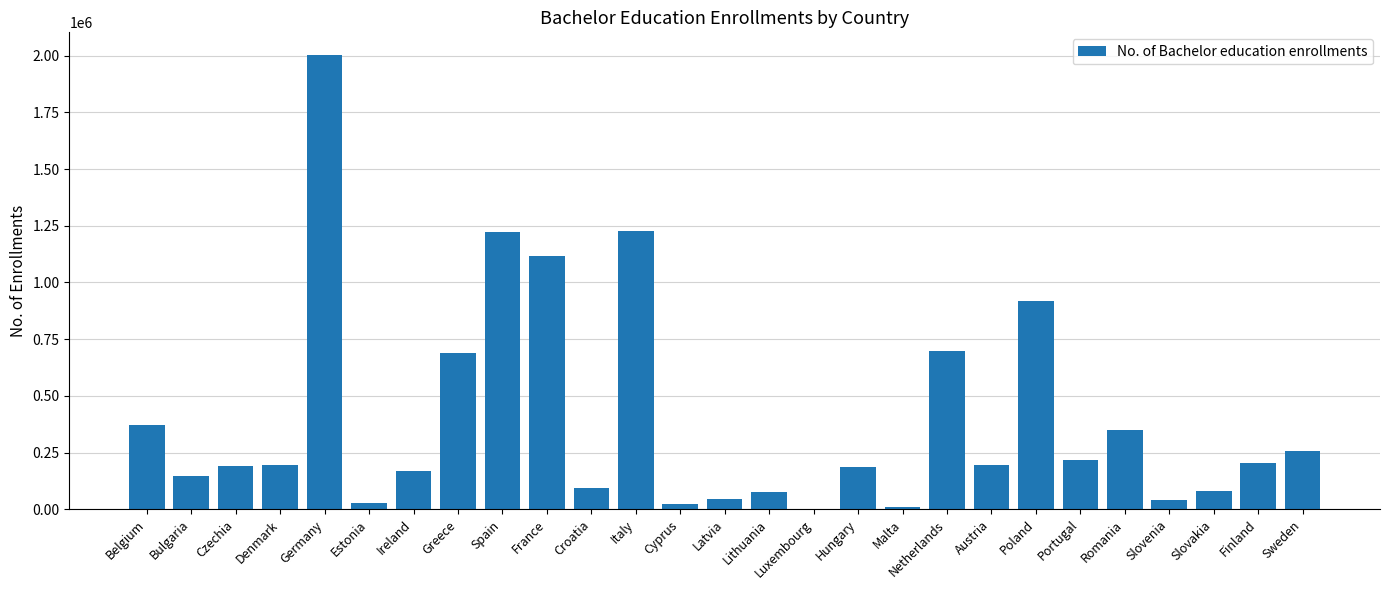

True or false: the data shows 369264 at Sweden.

False